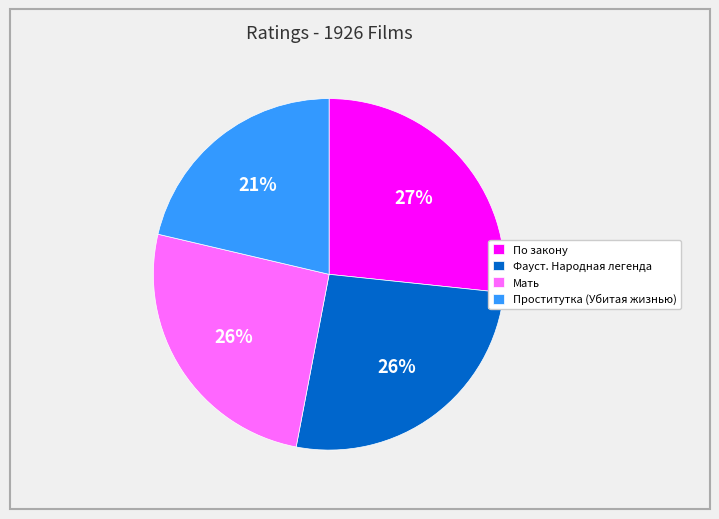

How many segments does this pie chart have?

4